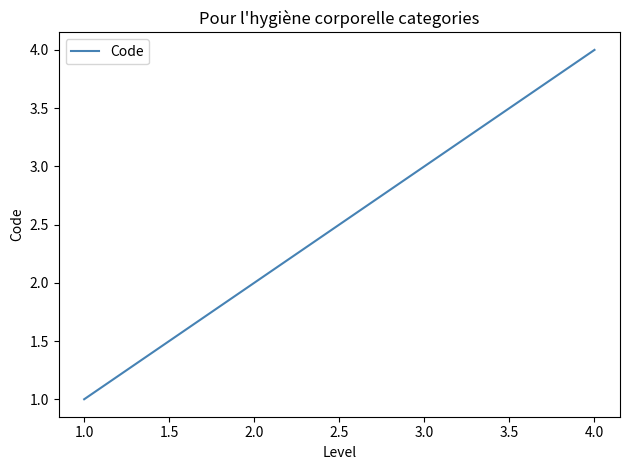

True or false: there are more than 2 points higher than both neighbors.

False